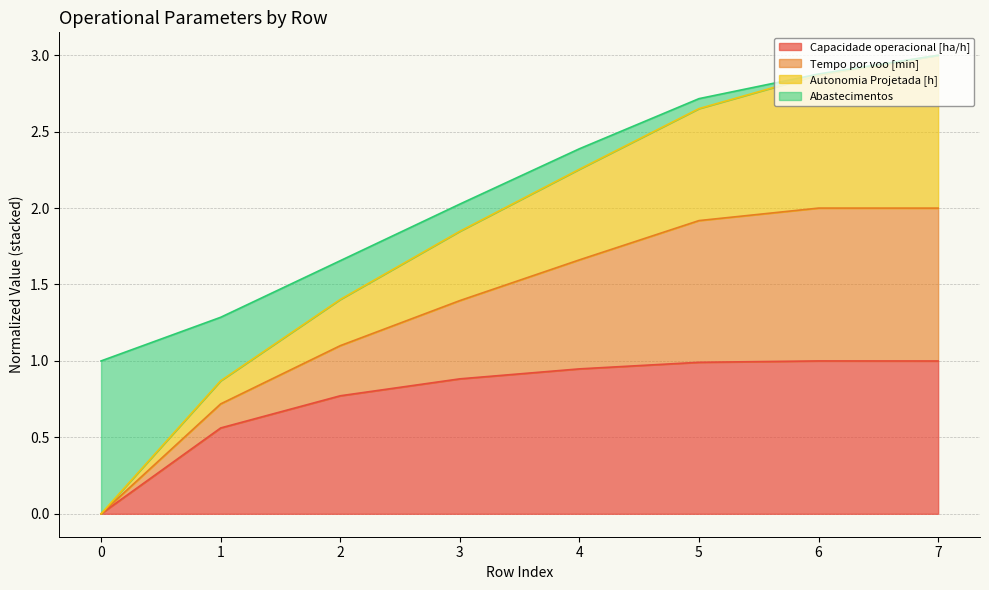

Is it true that Capacidade operacional [ha/h] equals 0.6 at 0?

False